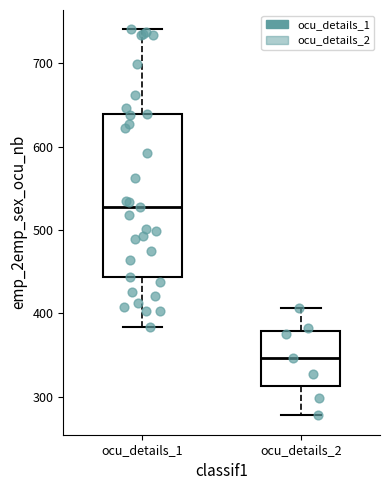

Where does the lower whisker of the box for ocu_details_2 end on the y-axis? The values are not printed on the chart, so give them approximately, as read against the axis.

280